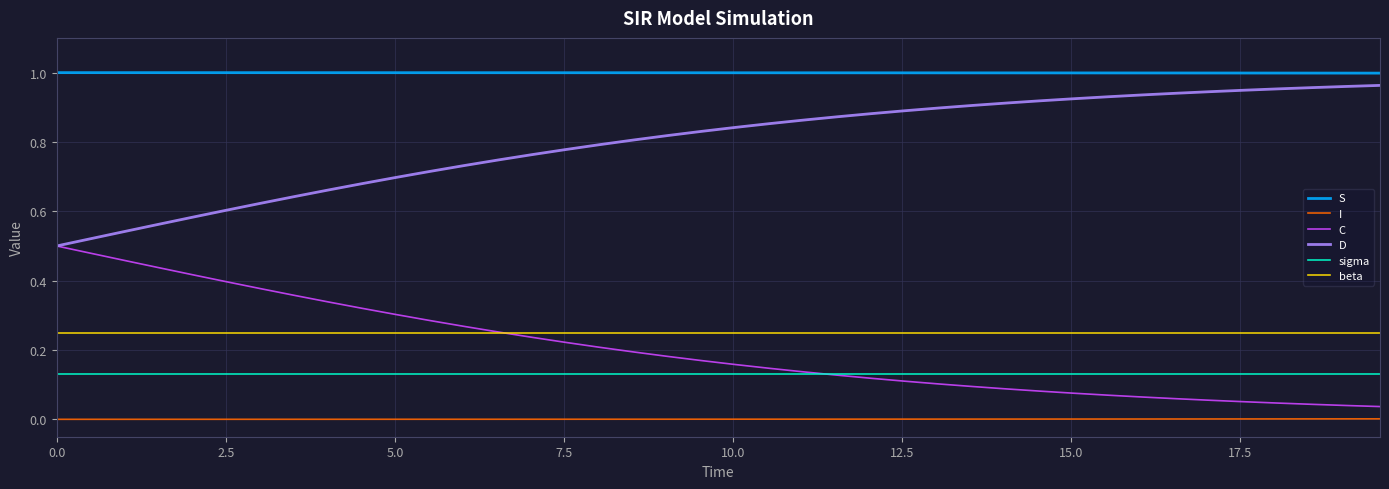

Which series has the largest total across all categories?

S